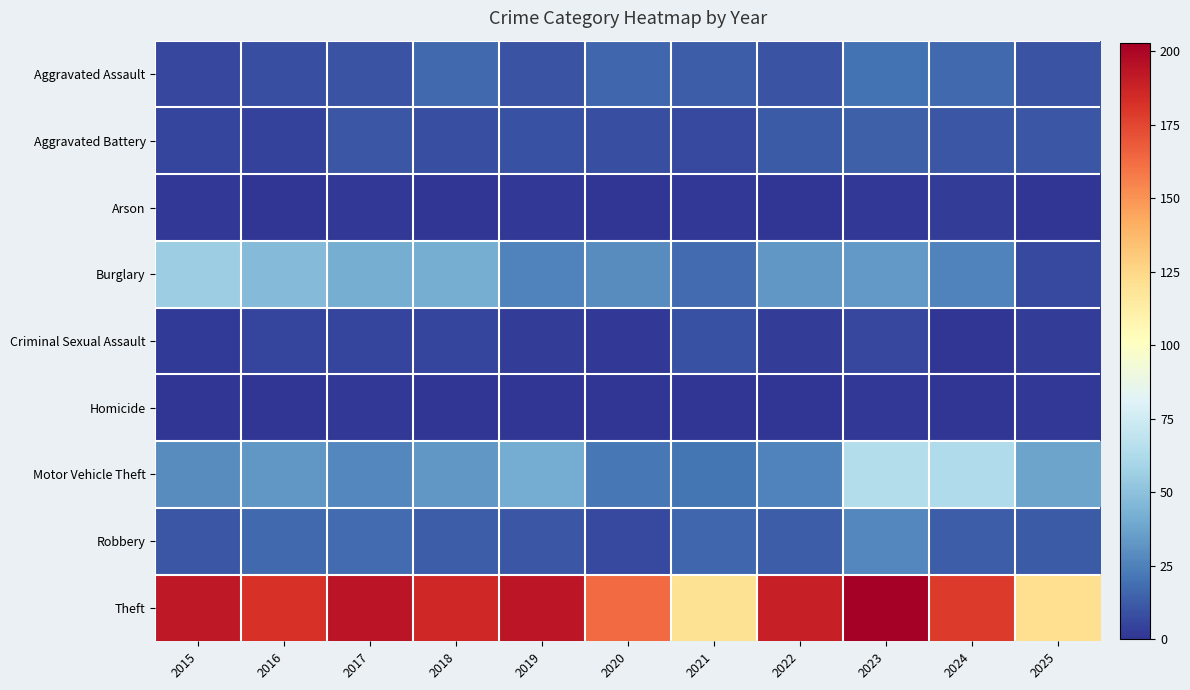

Reading left to right, transcribe all the data shown in this chart.

Aggravated Assault: 2015=6	2016=8	2017=10	2018=17	2019=10	2020=16	2021=13	2022=10	2023=20	2024=17	2025=10
Aggravated Battery: 2015=5	2016=4	2017=11	2018=8	2019=9	2020=8	2021=7	2022=12	2023=14	2024=11	2025=11
Arson: 2015=1	2016=0	2017=1	2018=0	2019=1	2020=0	2021=1	2022=0	2023=1	2024=3	2025=0
Burglary: 2015=56	2016=47	2017=42	2018=42	2019=26	2020=29	2021=18	2022=33	2023=34	2024=26	2025=7
Criminal Sexual Assault: 2015=2	2016=5	2017=5	2018=5	2019=3	2020=1	2021=9	2022=3	2023=6	2024=0	2025=3
Homicide: 2015=0	2016=0	2017=1	2018=0	2019=0	2020=0	2021=0	2022=0	2023=1	2024=0	2025=1
Motor Vehicle Theft: 2015=29	2016=33	2017=27	2018=33	2019=41	2020=22	2021=21	2022=26	2023=65	2024=63	2025=38
Robbery: 2015=11	2016=17	2017=18	2018=13	2019=11	2020=7	2021=16	2022=13	2023=27	2024=13	2025=12
Theft: 2015=192	2016=182	2017=194	2018=186	2019=193	2020=163	2021=120	2022=189	2023=203	2024=179	2025=122